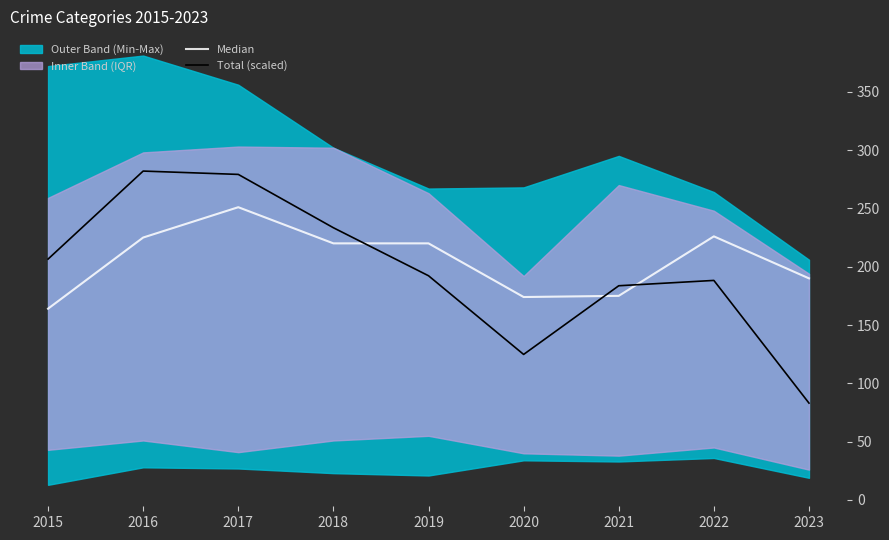

Where is the first local maximum for Median?

2017